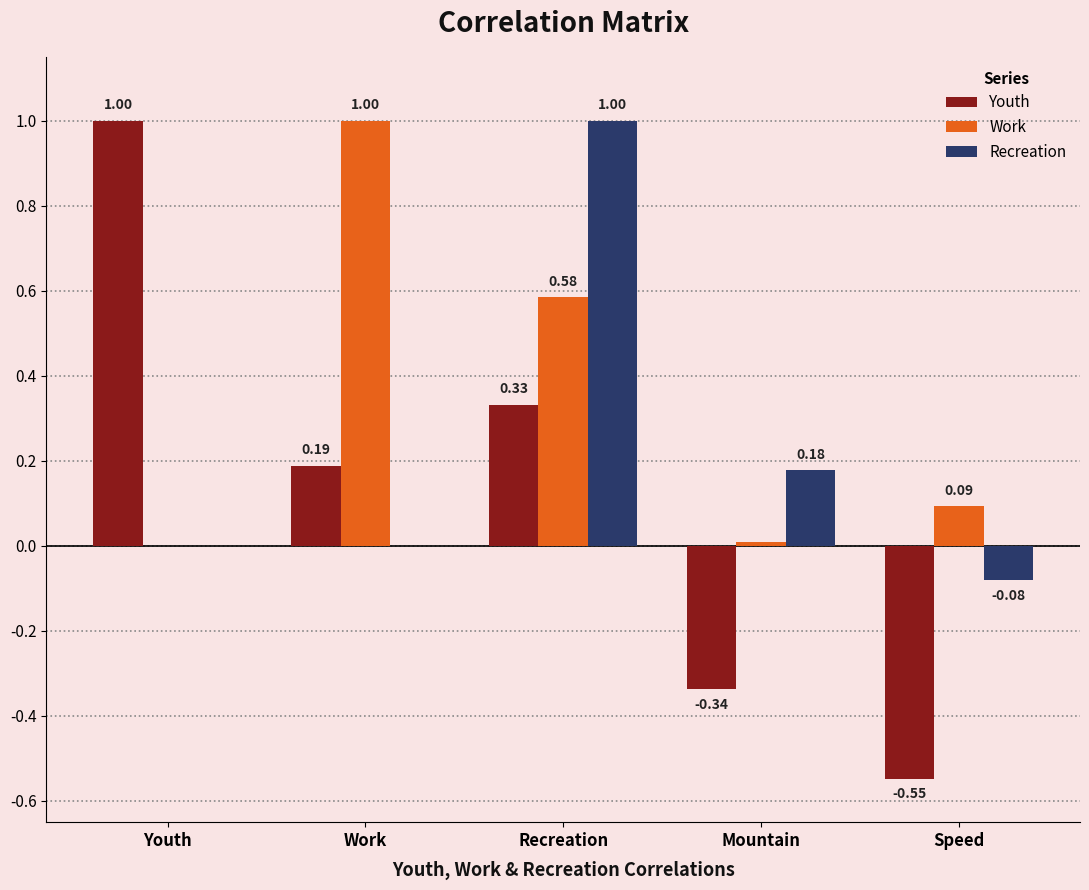

True or false: Youth has a value of -0.9 at Speed.

False